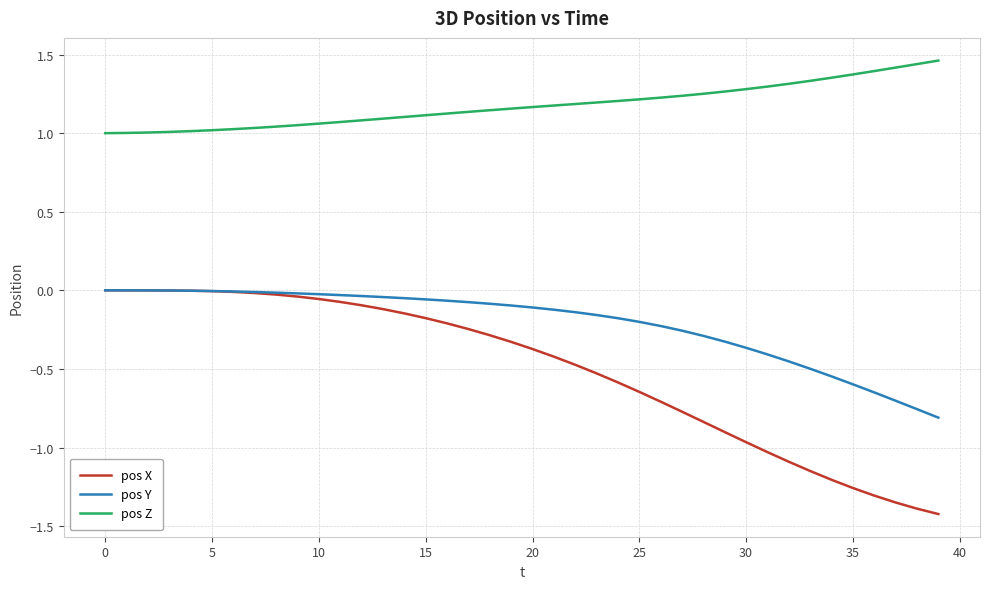

Which series has the widest spread of values?

pos X